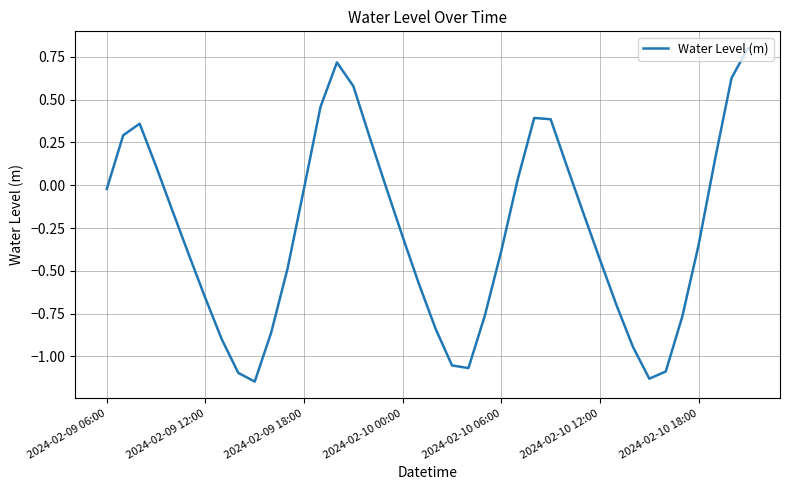

What is the greatest value displayed?

0.8